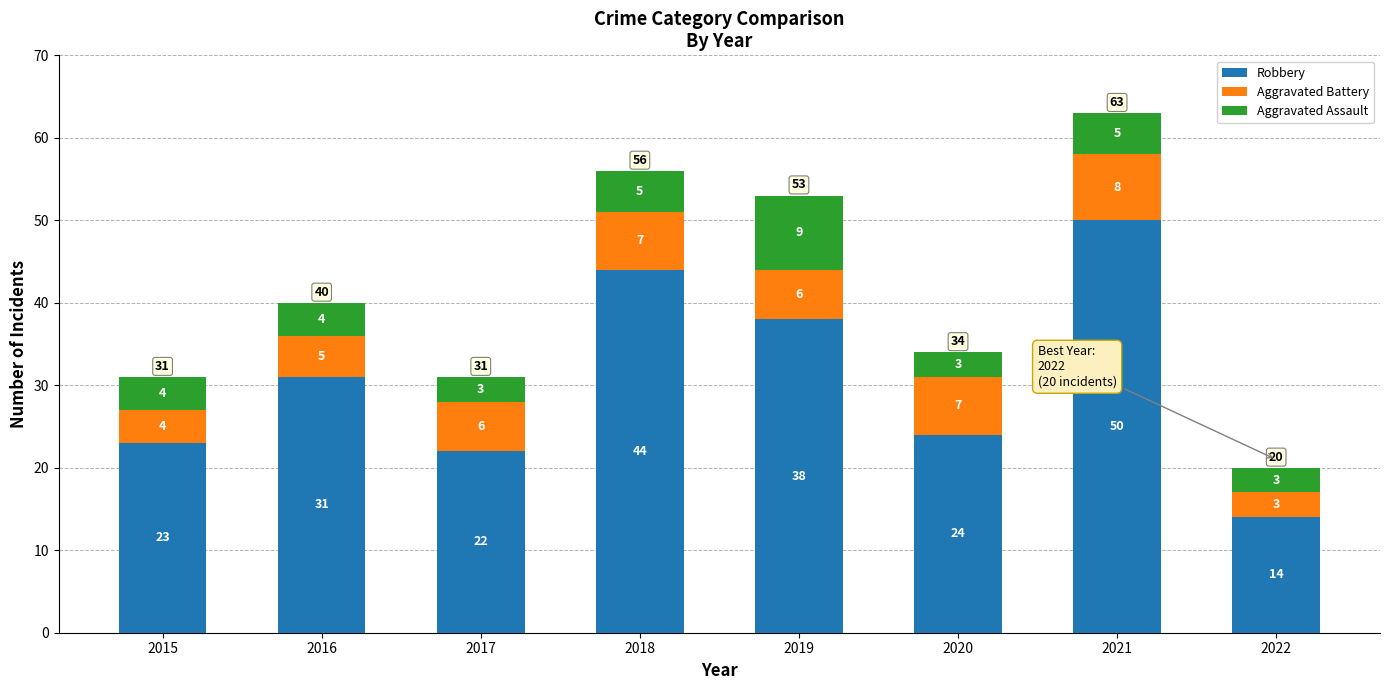

Reading left to right, what are the values for Robbery?

23	31	22	44	38	24	50	14